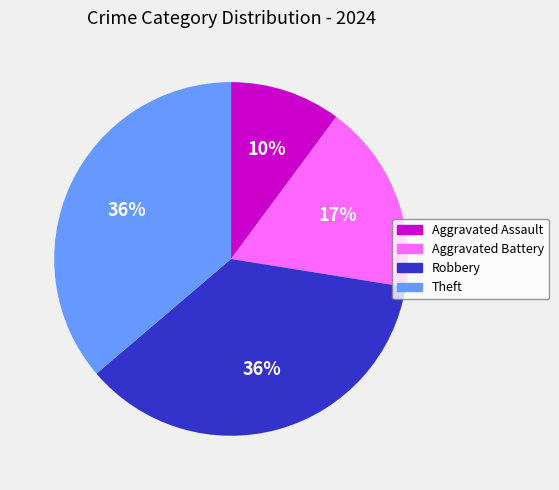

How many segments does this pie chart have?

4